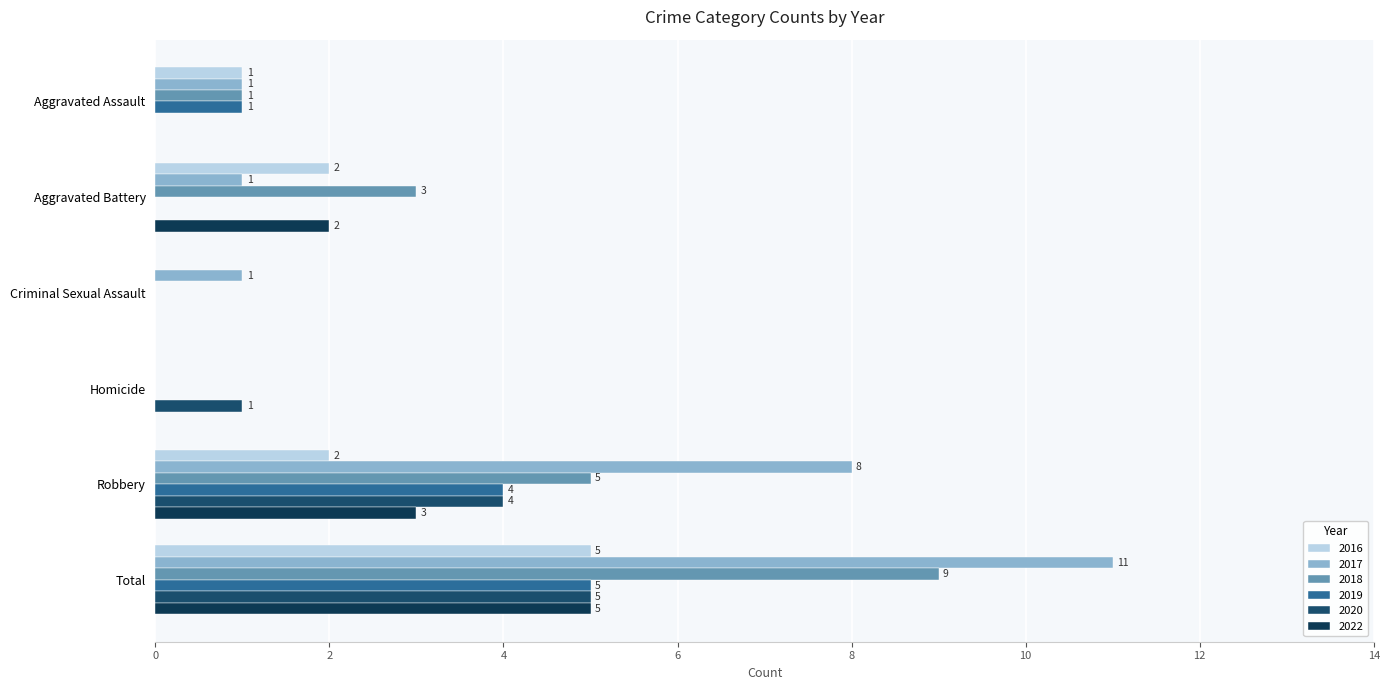

Reading right to left, transcribe all the data shown in this chart.

2016: Total=5	Robbery=2	Homicide=0	Criminal Sexual Assault=0	Aggravated Battery=2	Aggravated Assault=1
2017: Total=11	Robbery=8	Homicide=0	Criminal Sexual Assault=1	Aggravated Battery=1	Aggravated Assault=1
2018: Total=9	Robbery=5	Homicide=0	Criminal Sexual Assault=0	Aggravated Battery=3	Aggravated Assault=1
2019: Total=5	Robbery=4	Homicide=0	Criminal Sexual Assault=0	Aggravated Battery=0	Aggravated Assault=1
2020: Total=5	Robbery=4	Homicide=1	Criminal Sexual Assault=0	Aggravated Battery=0	Aggravated Assault=0
2022: Total=5	Robbery=3	Homicide=0	Criminal Sexual Assault=0	Aggravated Battery=2	Aggravated Assault=0